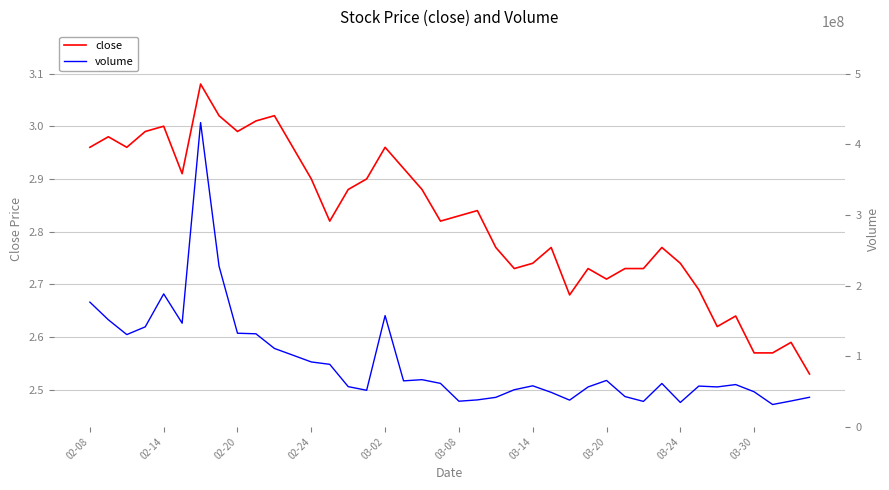

True or false: close and volume cross at least once.

False